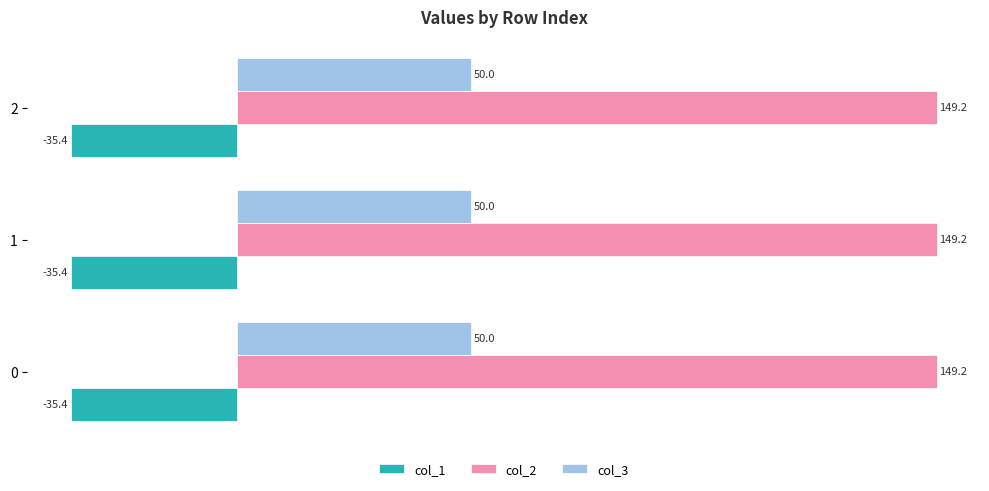

What is the total value across all series at 2?

163.8